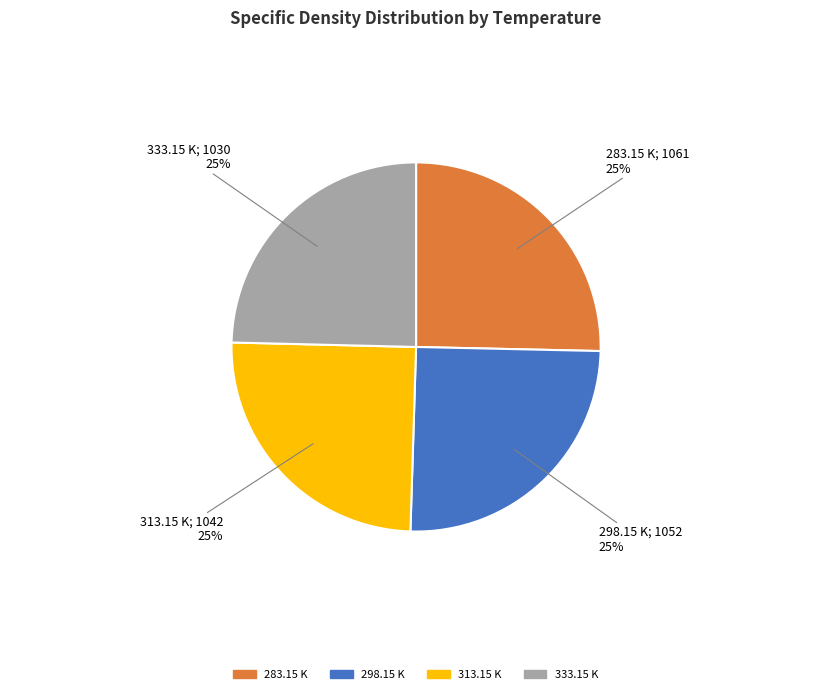

To the nearest percent, what is the average slice percentage?

25%